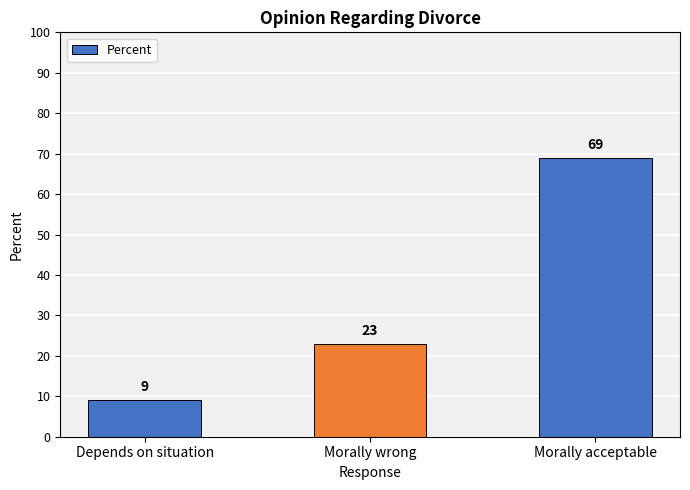

At which category does the chart reach its peak across all series?

Morally acceptable